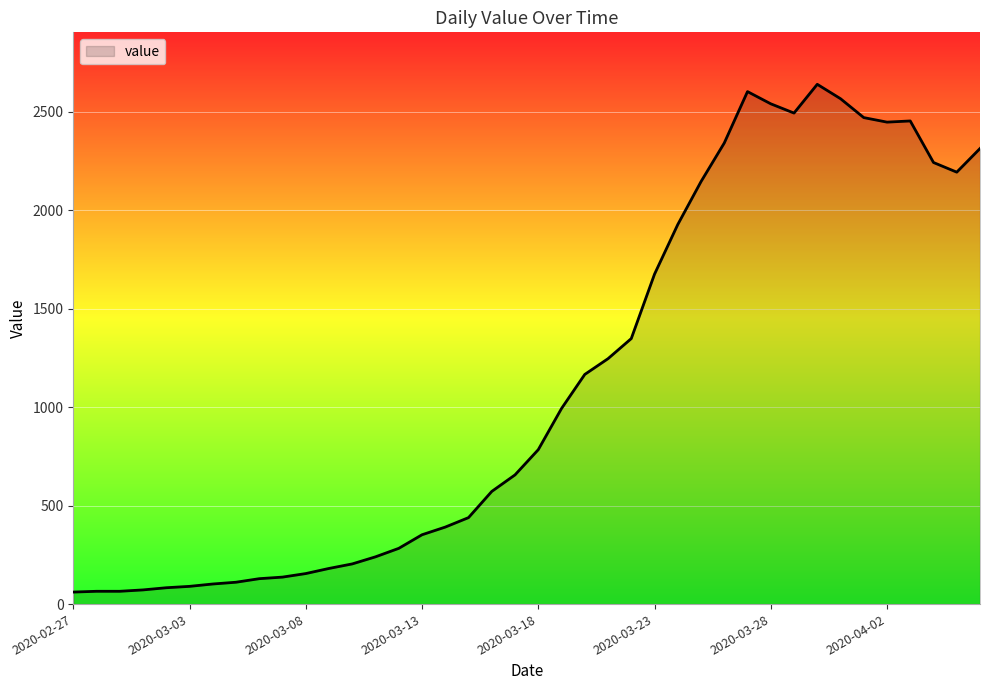

What is the difference between the maximum and minimum values?

2578